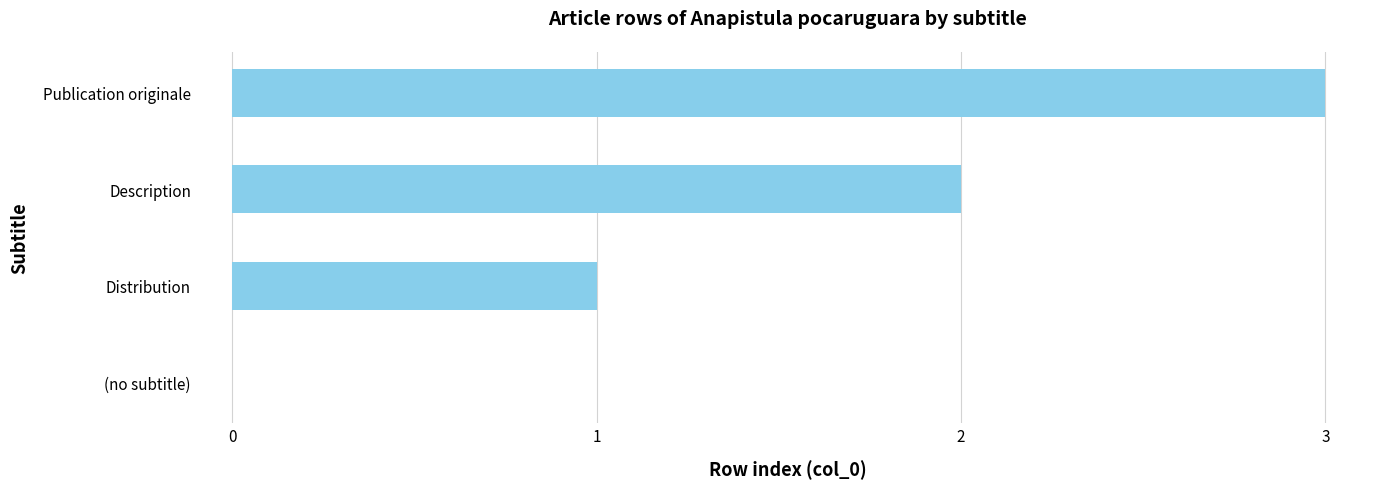

Which has a higher value, Description or Publication originale?

Publication originale